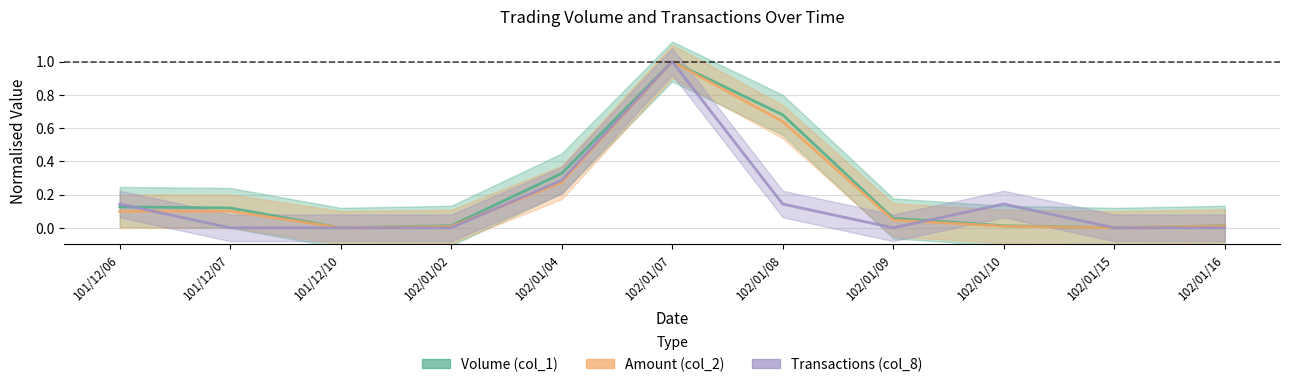

True or false: Volume (col_1) and Transactions (col_8) cross at least once.

True